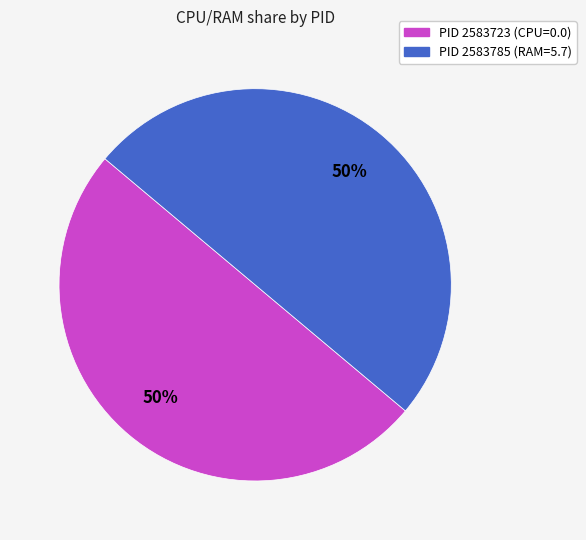

To the nearest percent, what is the average slice percentage?

50%